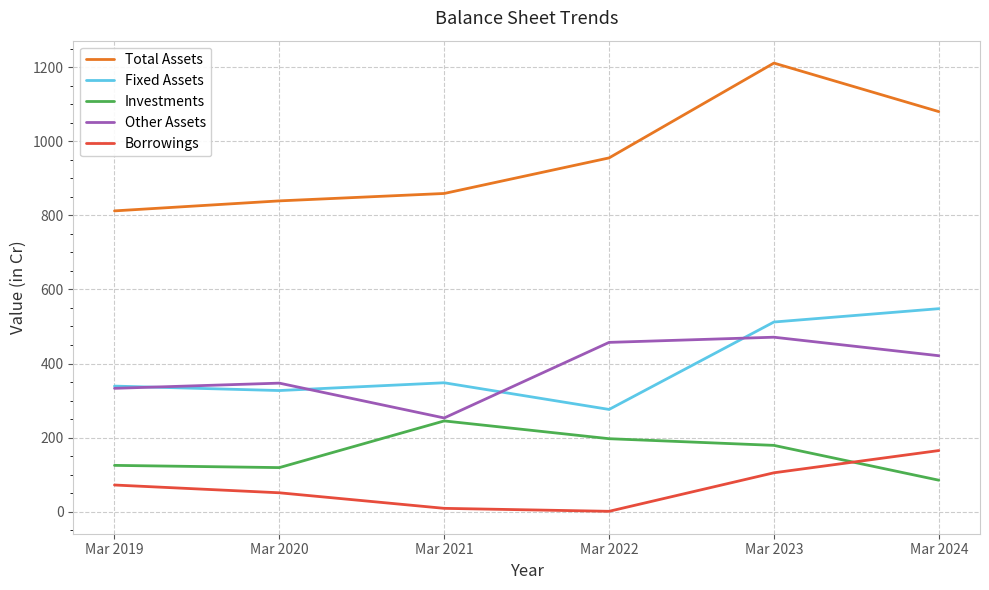

What is the difference between the second highest and minimum values in the Borrowings series?

104